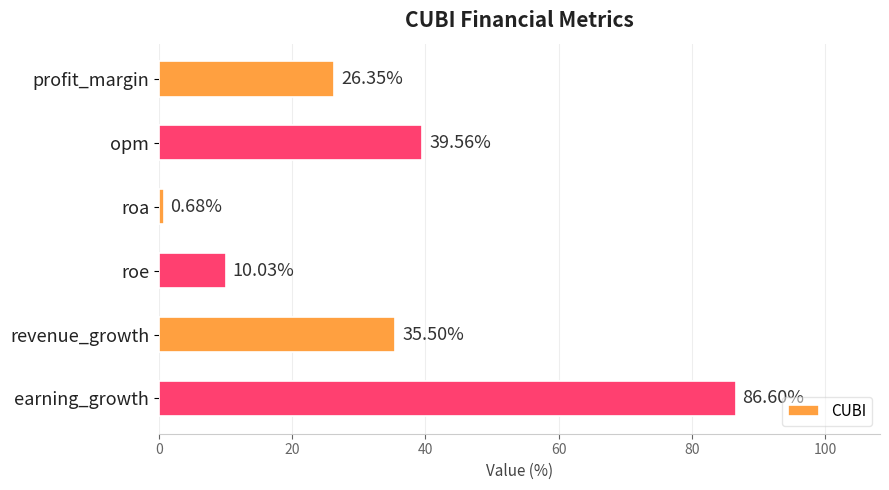

What is the difference between the maximum and second lowest values?

76.6